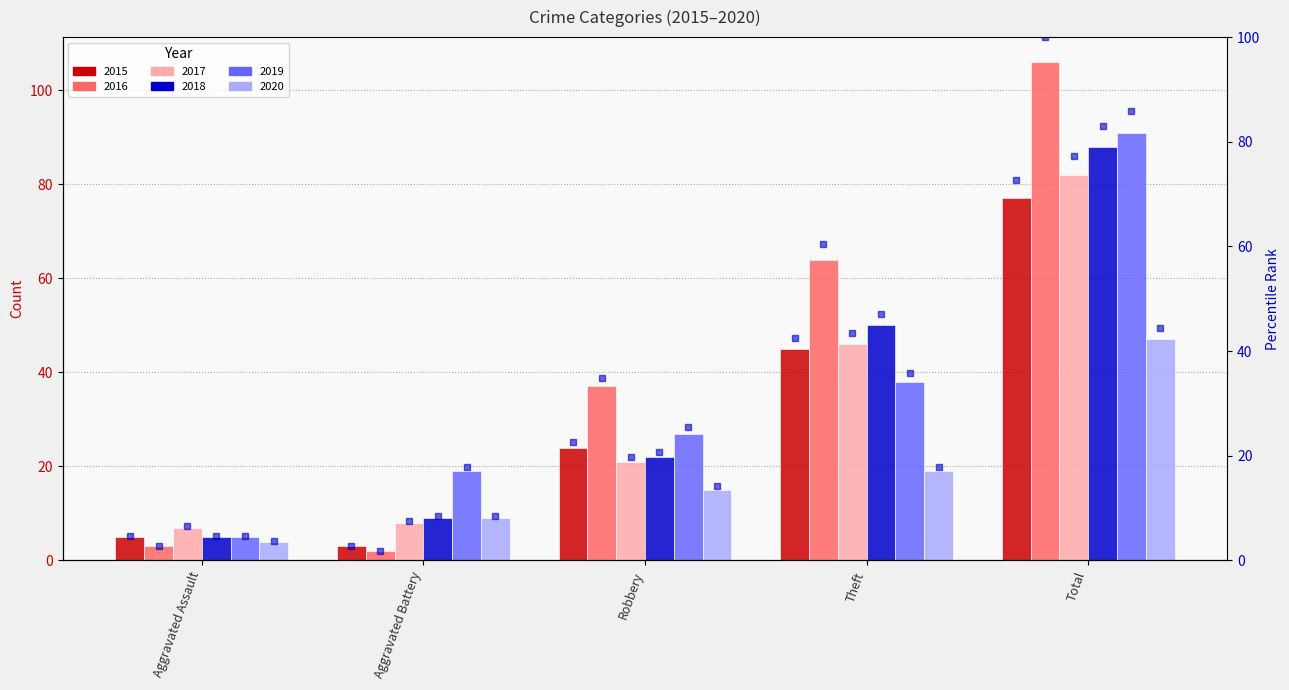

Rank the categories by 2020 value from highest to lowest.

Total, Theft, Robbery, Aggravated Battery, Aggravated Assault